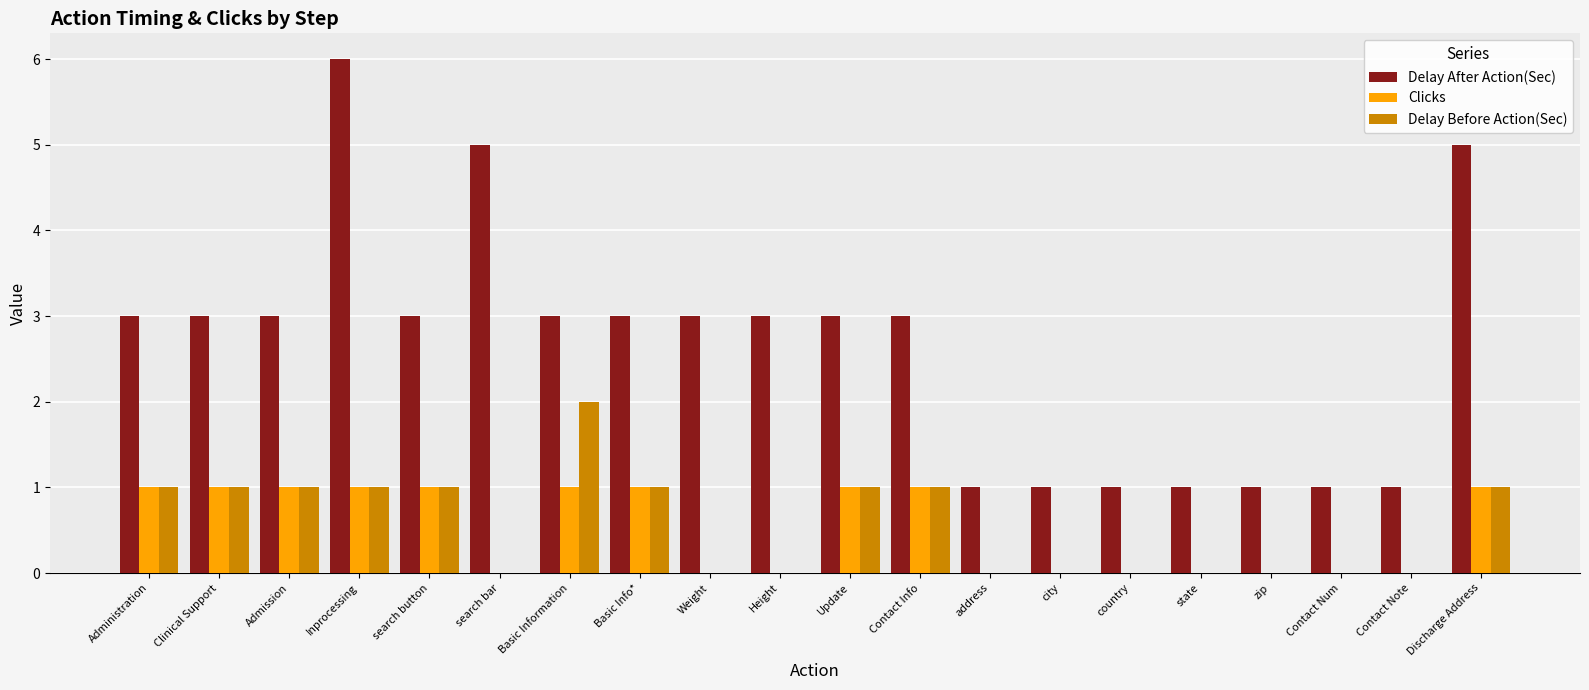

What is the total value across all series at search button?

5